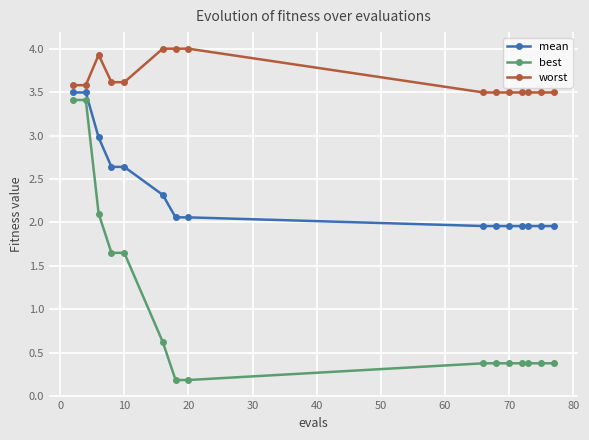

How many distinct data groups are displayed?

3